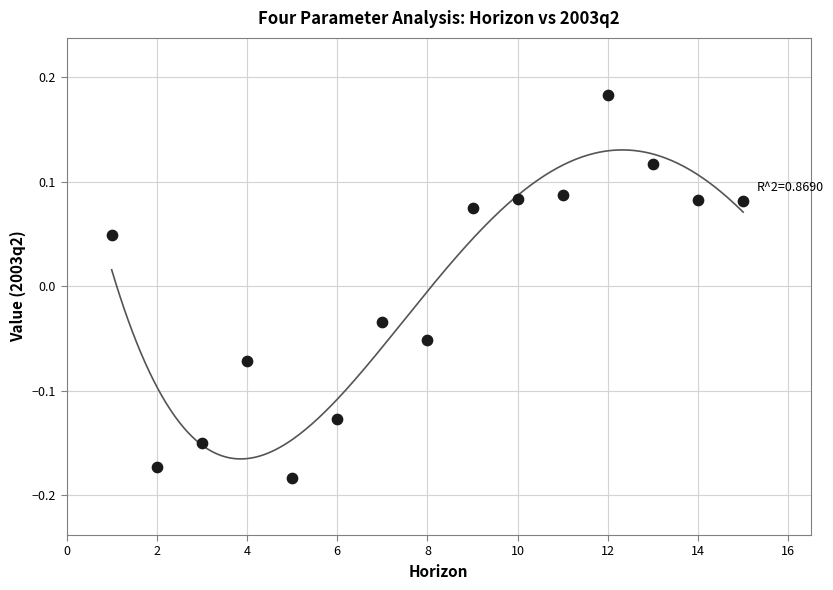

What is the range of Y values (max minus min)?

0.4